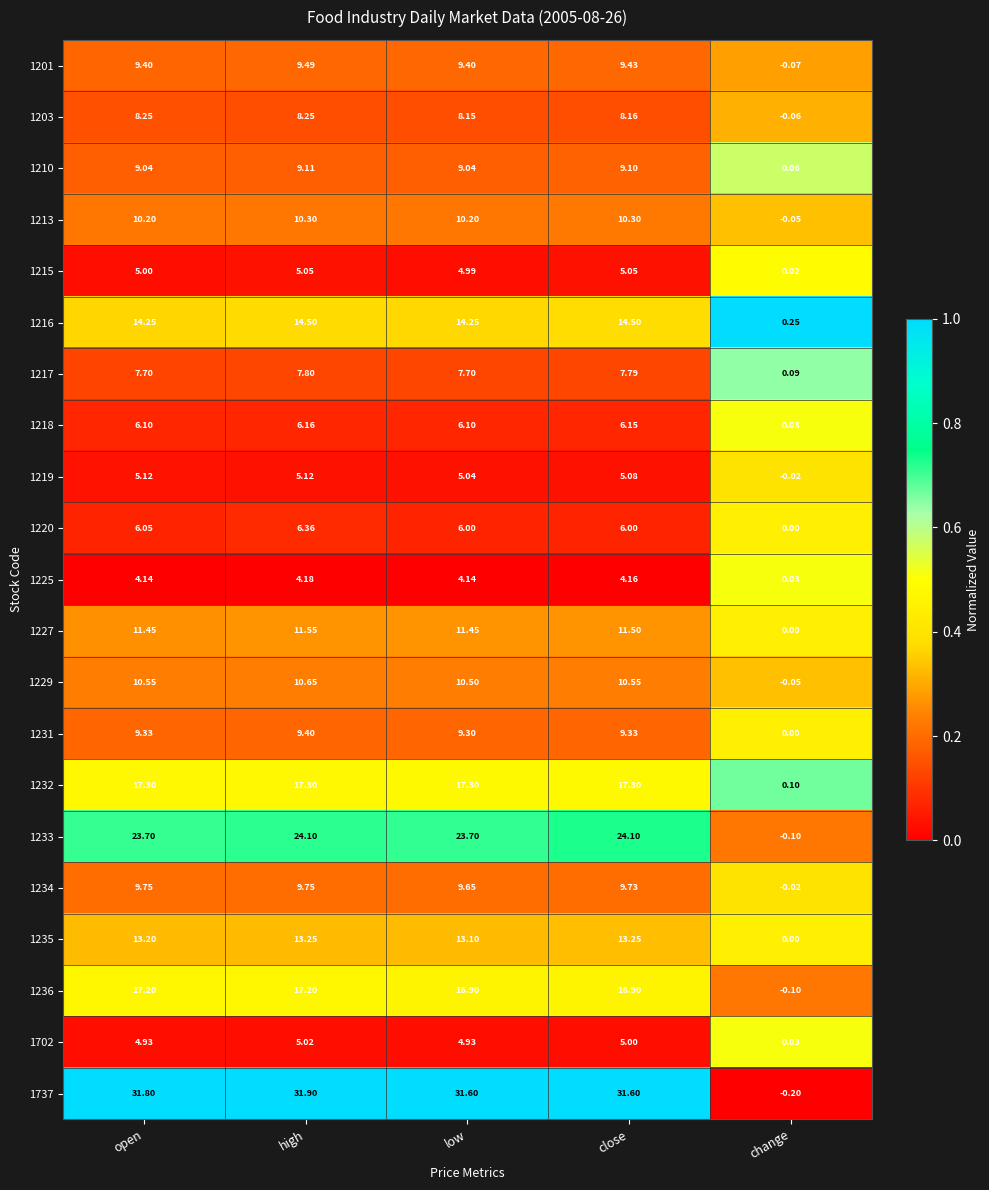

Is the value of 1231 at close greater than the value of 1215 at high?

Yes